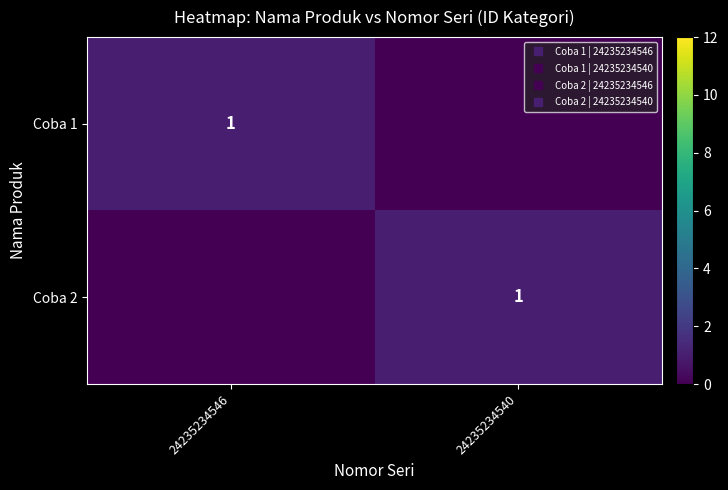

Where is Coba 2 nearest to the value 0?

24235234546